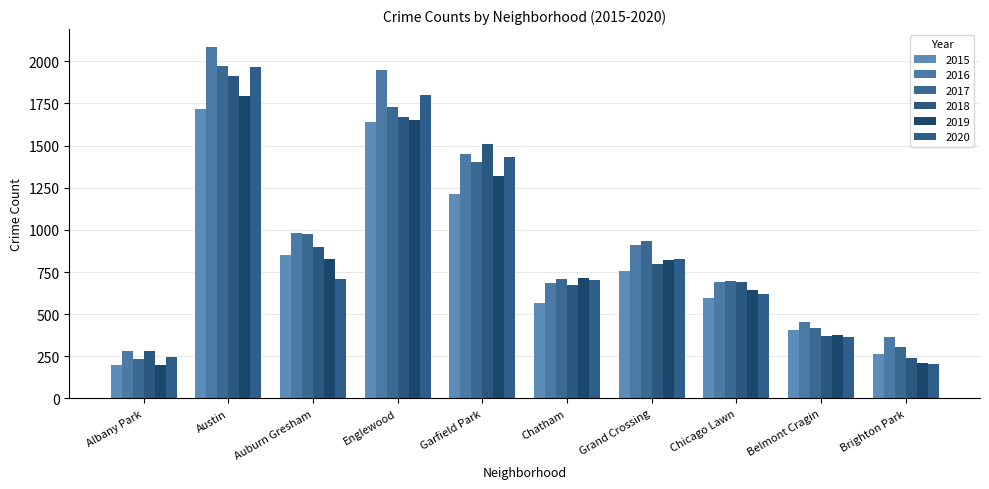

Where is 2017 nearest to the value 1103?

Auburn Gresham